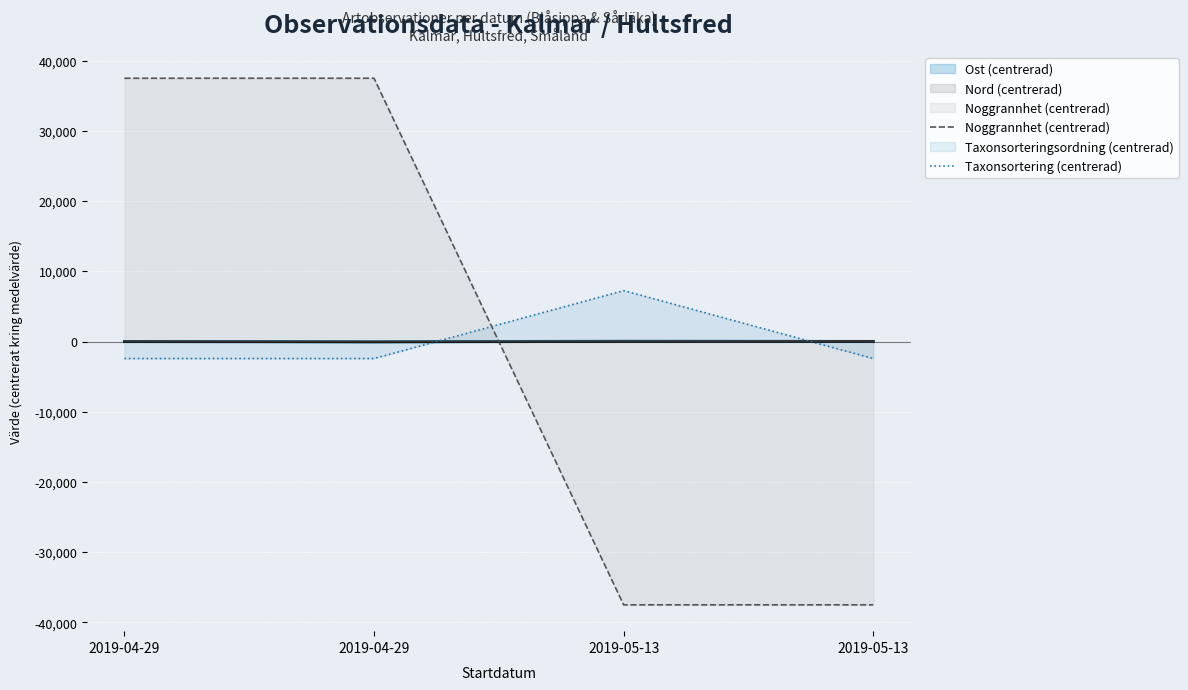

At which label is Noggrannhet (centrerad) closest to 0?

2019-04-29